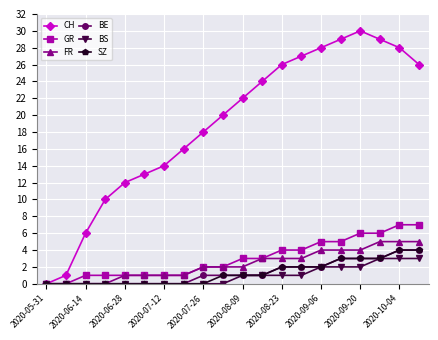

Reading left to right, transcribe all the data shown in this chart.

CH: 0	1	6	10	12	13	14	16	18	20	22	24	26	27	28	29	30	29	28	26
GR: 0	0	1	1	1	1	1	1	2	2	3	3	4	4	5	5	6	6	7	7
FR: 0	0	0	0	1	1	1	1	2	2	2	3	3	3	4	4	4	5	5	5
BE: 0	0	0	0	0	0	0	0	1	1	1	1	2	2	2	3	3	3	4	4
BS: 0	0	0	0	0	0	0	0	0	0	1	1	1	1	2	2	2	3	3	3
SZ: 0	0	0	0	0	0	0	0	0	1	1	1	2	2	2	3	3	3	4	4